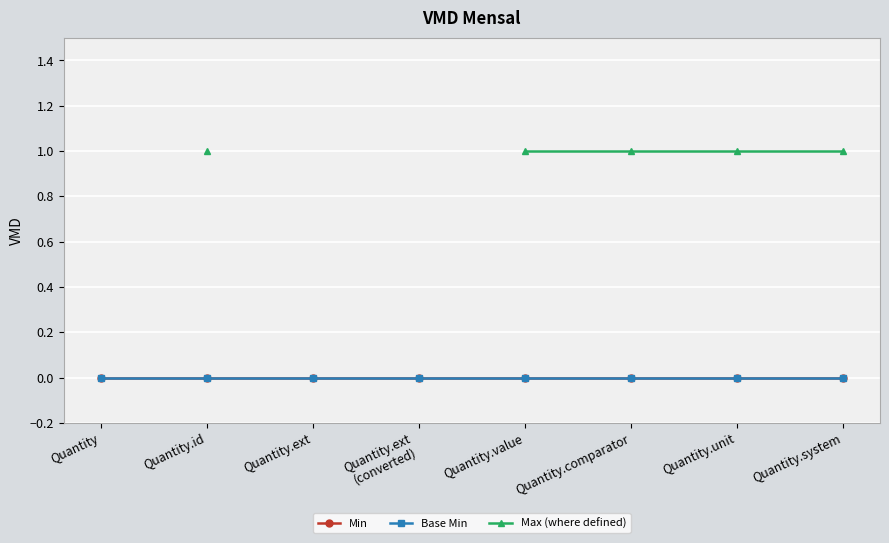

How many lines are shown in the chart?

3